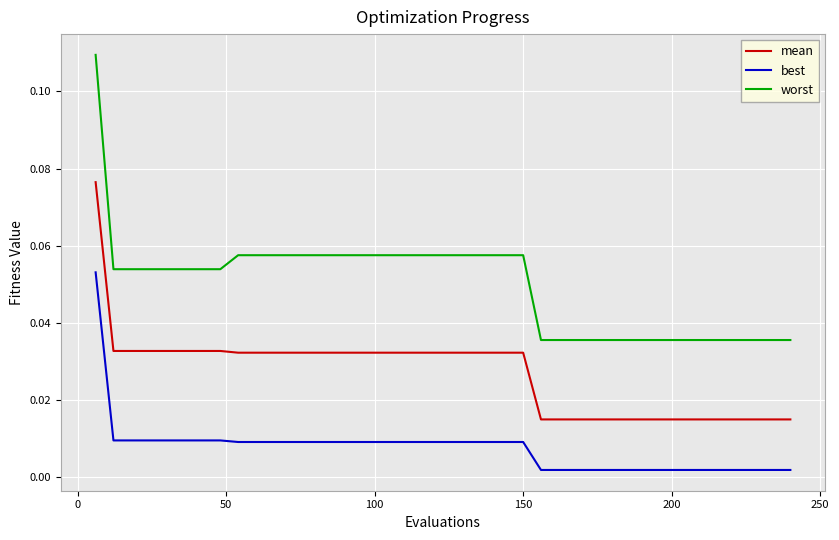

Which series has the widest spread of values?

worst